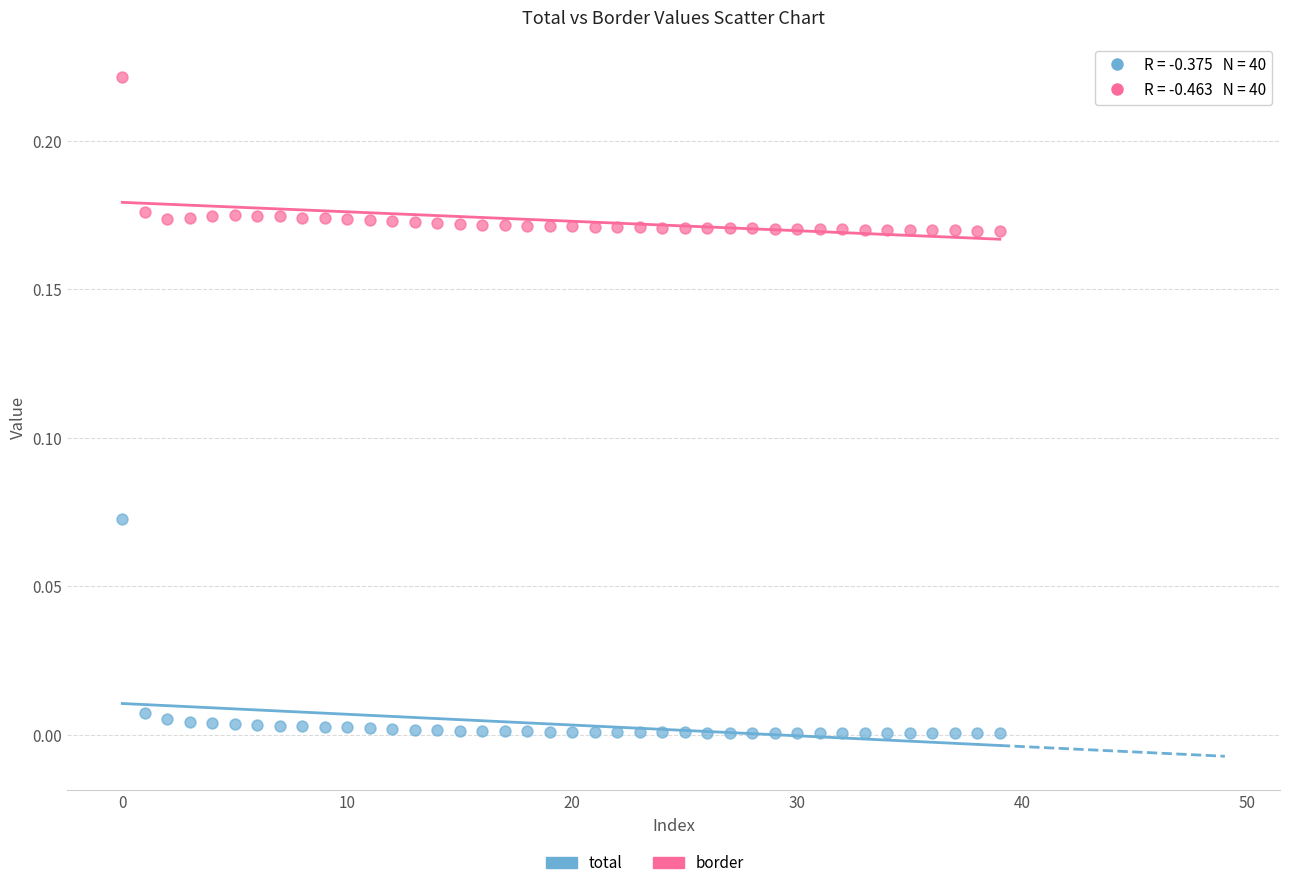

Which series reaches the minimum Y coordinate?

total